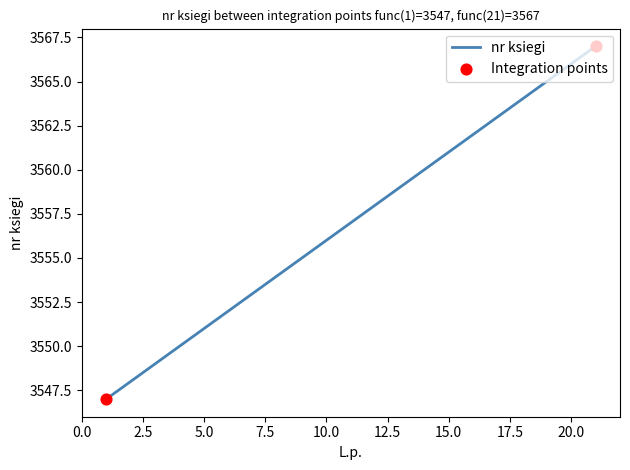

What is the smallest value displayed?

3547.0